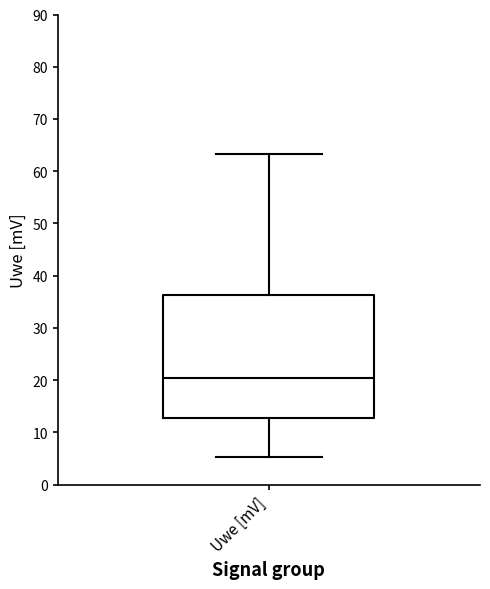

Transcribe this box plot: give where the median line is, the range the box spans, and where the two whiskers end, as read against the y-axis. The values are not printed on the chart, so give them approximately, as read against the axis.

median 20, box 13 to 36, whiskers 5 to 63